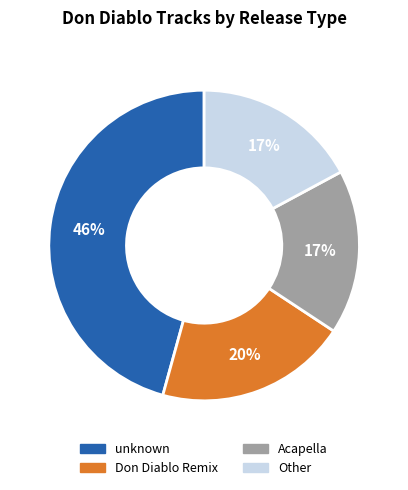

Which category has the biggest portion of the pie?

unknown